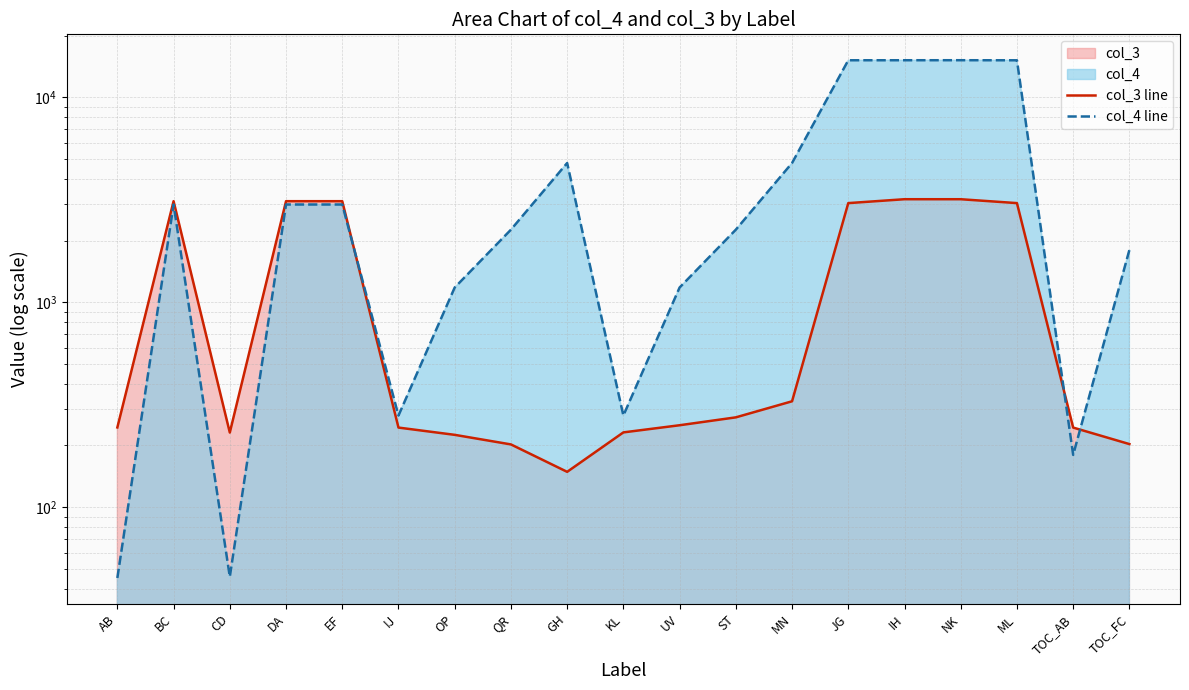

After their last crossing, which series has the higher values: col_3 line or col_4 line?

col_4 line